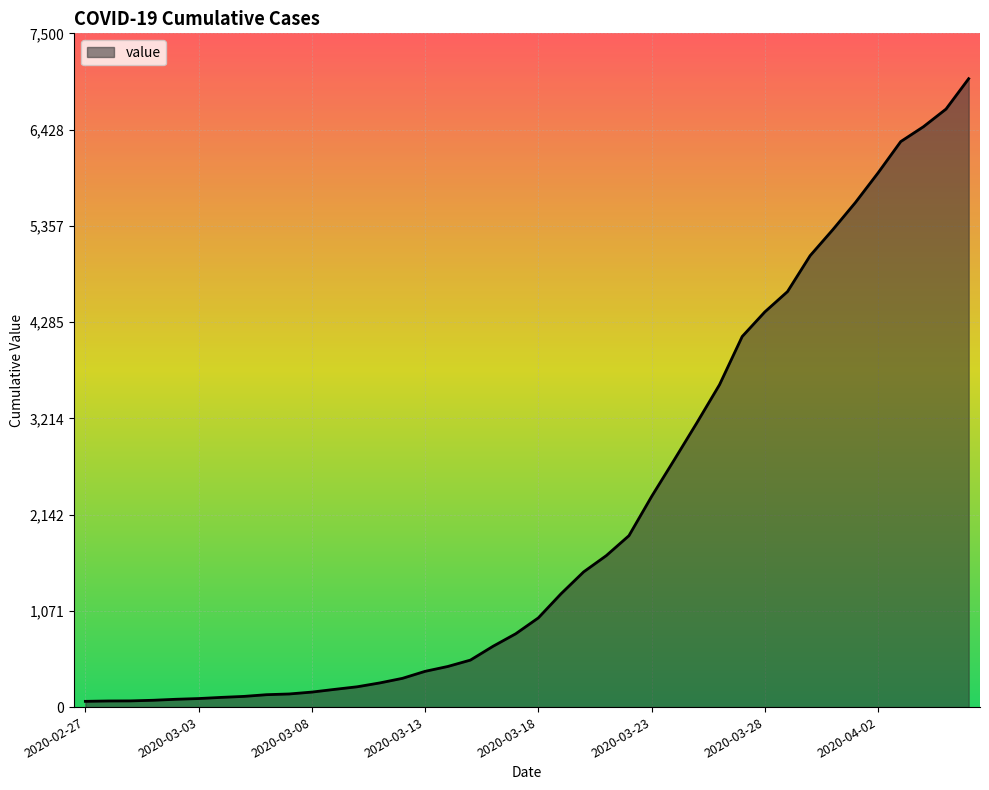

What is the greatest value displayed?

6995